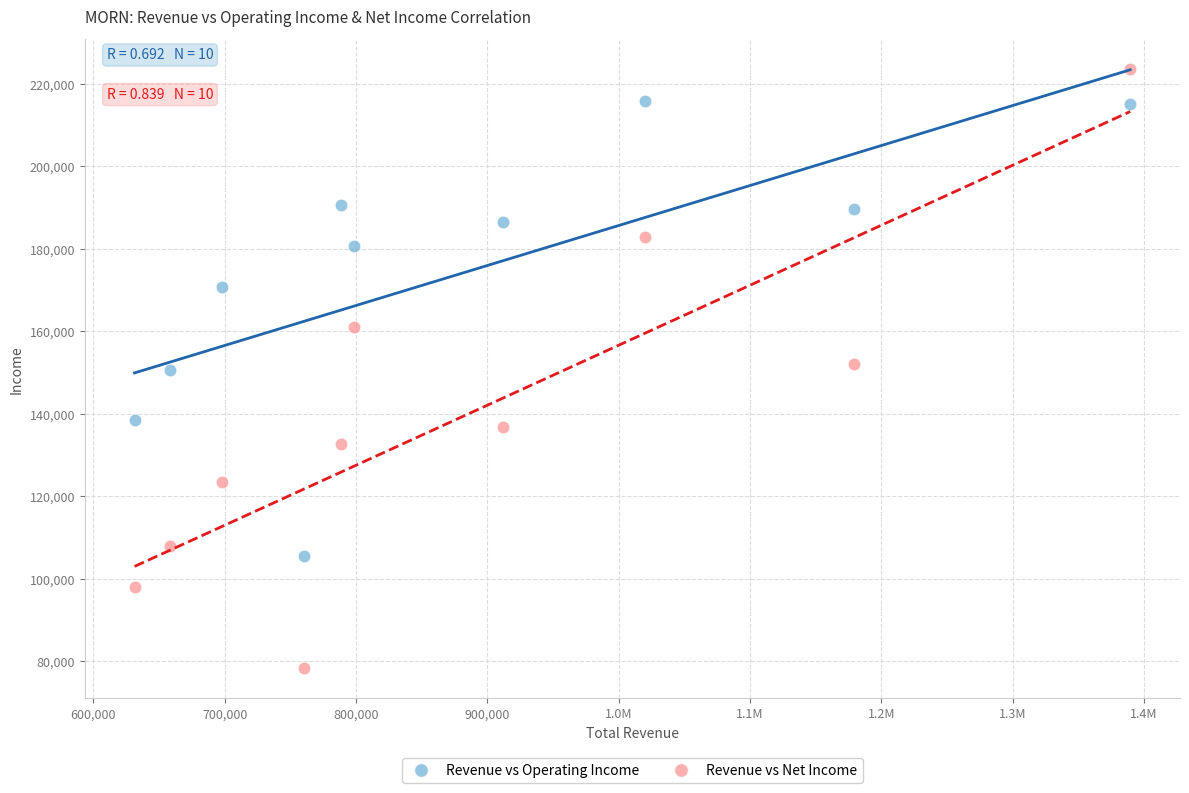

Across all data points, what is the range of X values (max minus min)?

758100